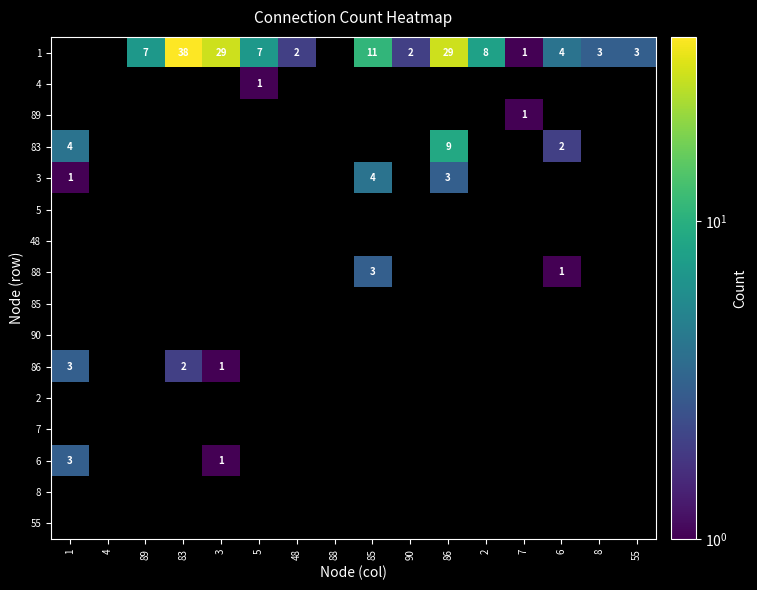

The value of 1 at 5 is 7. True or false?

True